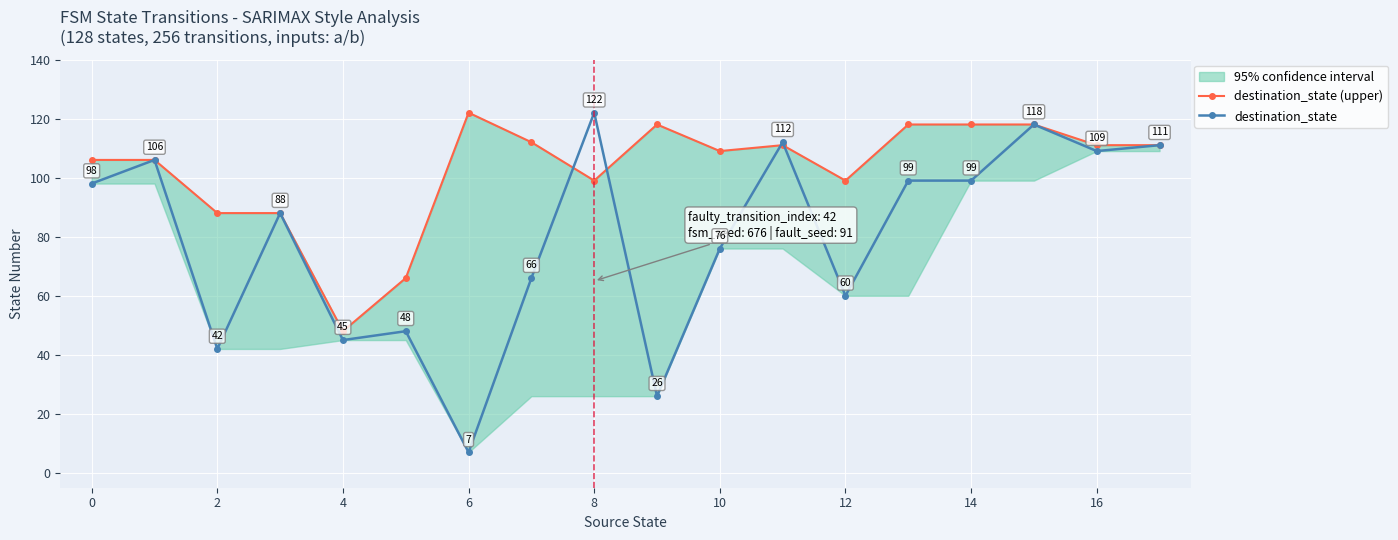

Which series has the largest total across all categories?

destination_state (upper)